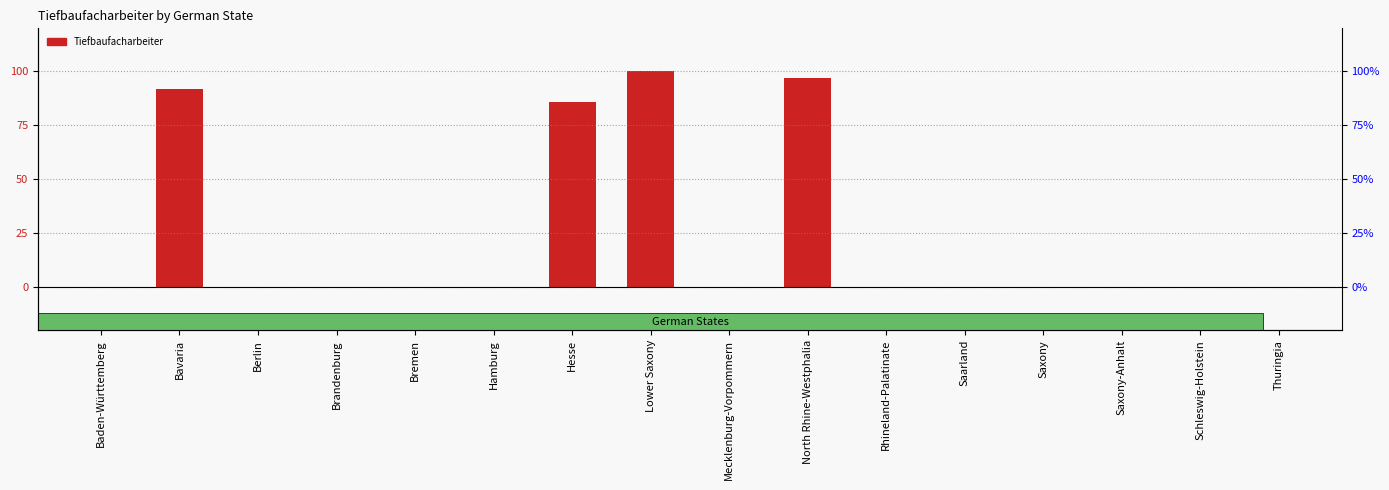

What is the label of the 5th bar from the right?

Saarland